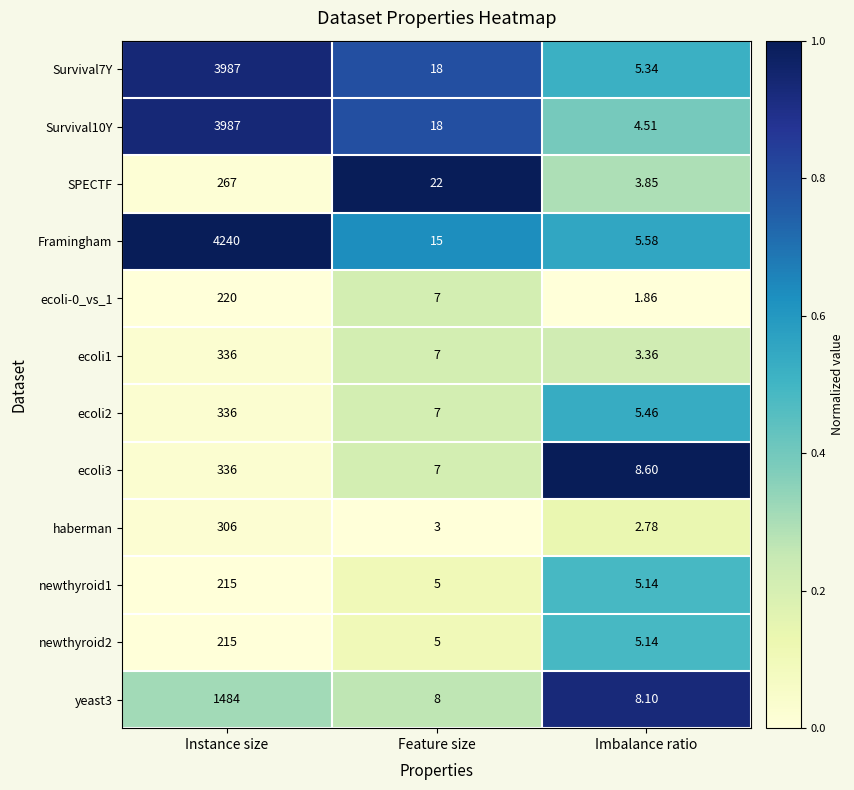

At which label does haberman first exceed 3?

Instance size